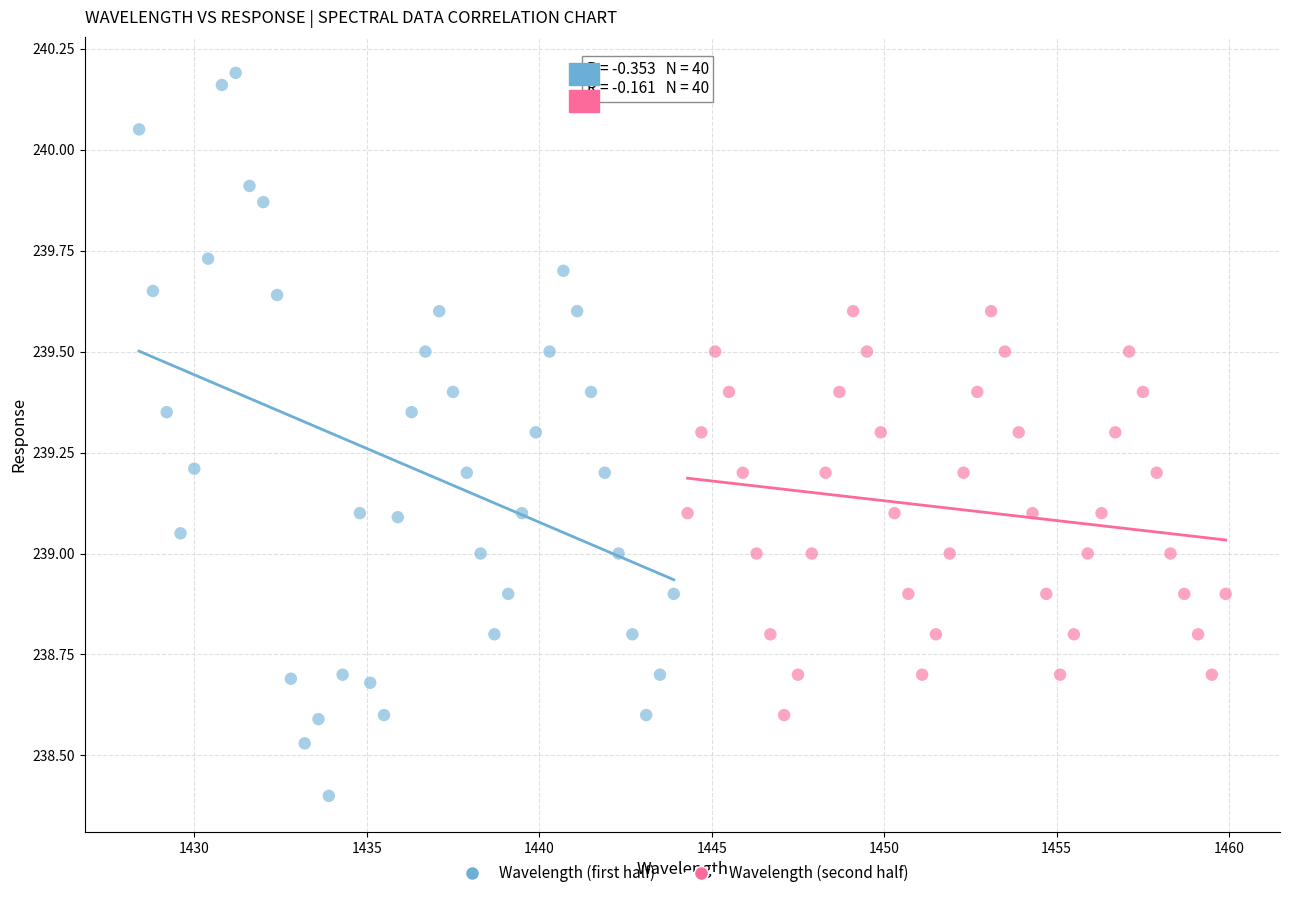

Which series contains the highest Y value?

Wavelength (first half)